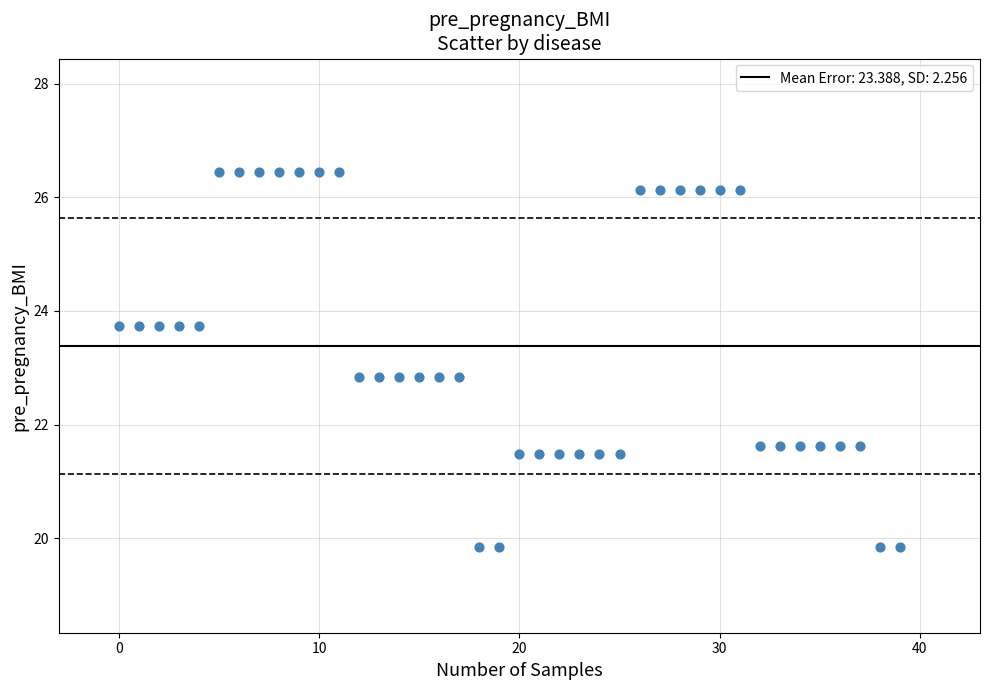

What is the range of Y values (max minus min)?

6.6